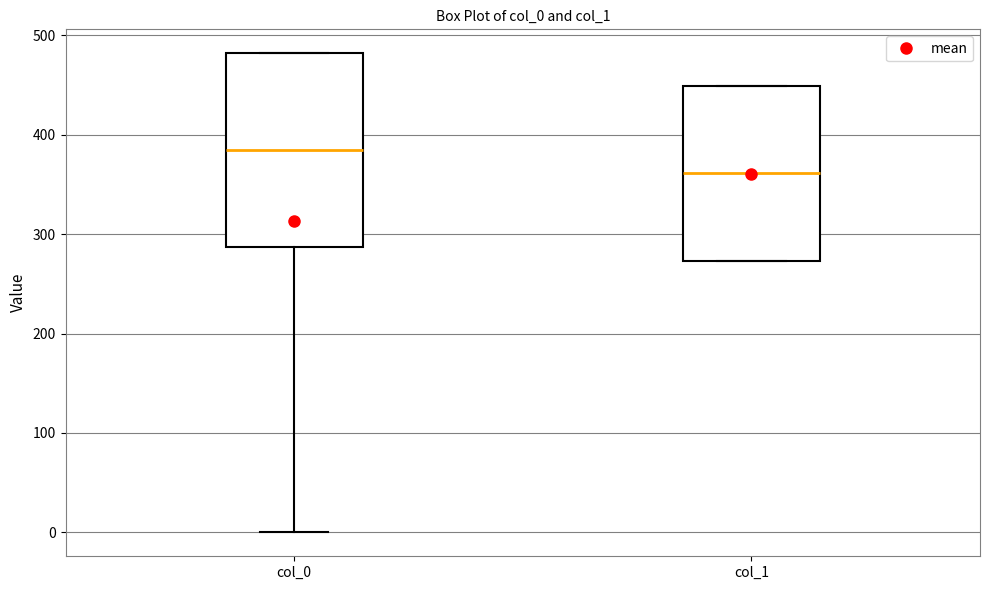

Which box's median line is the lowest?

col_1